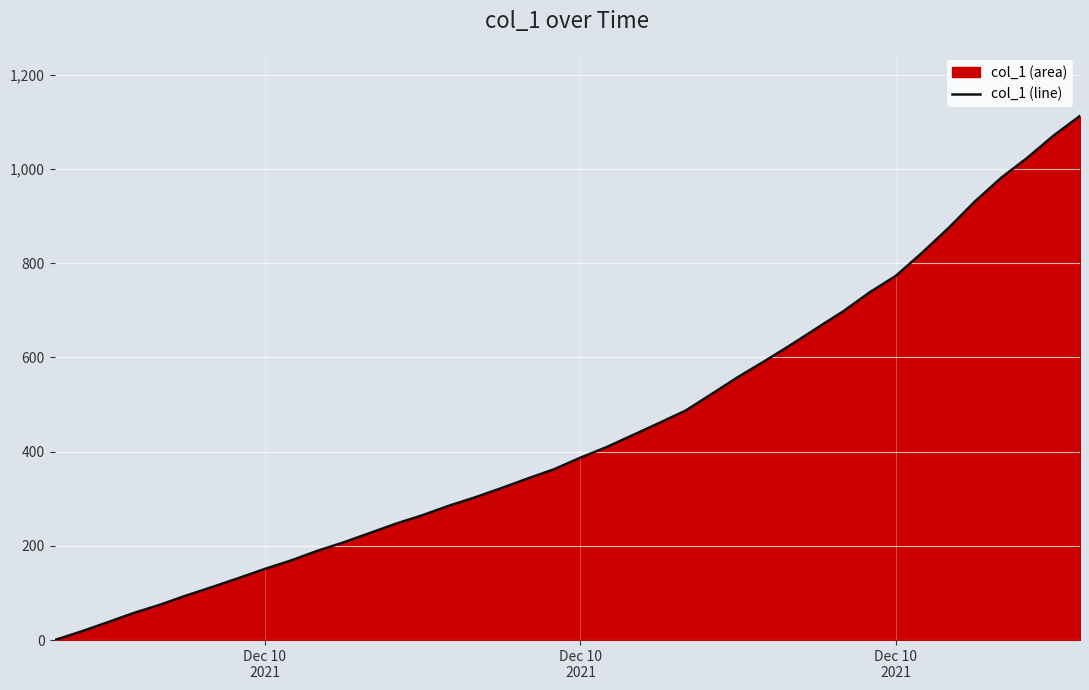

How many data points are less than 387?

20